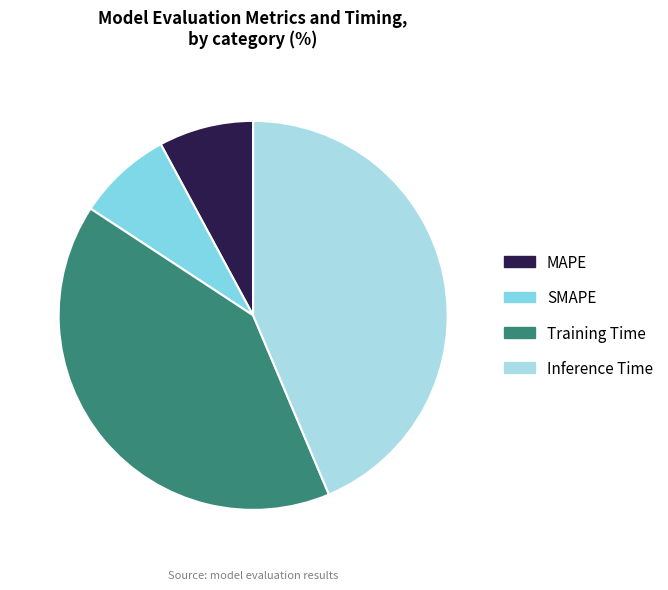

Combined, do Training Time and SMAPE account for over 50%?

No